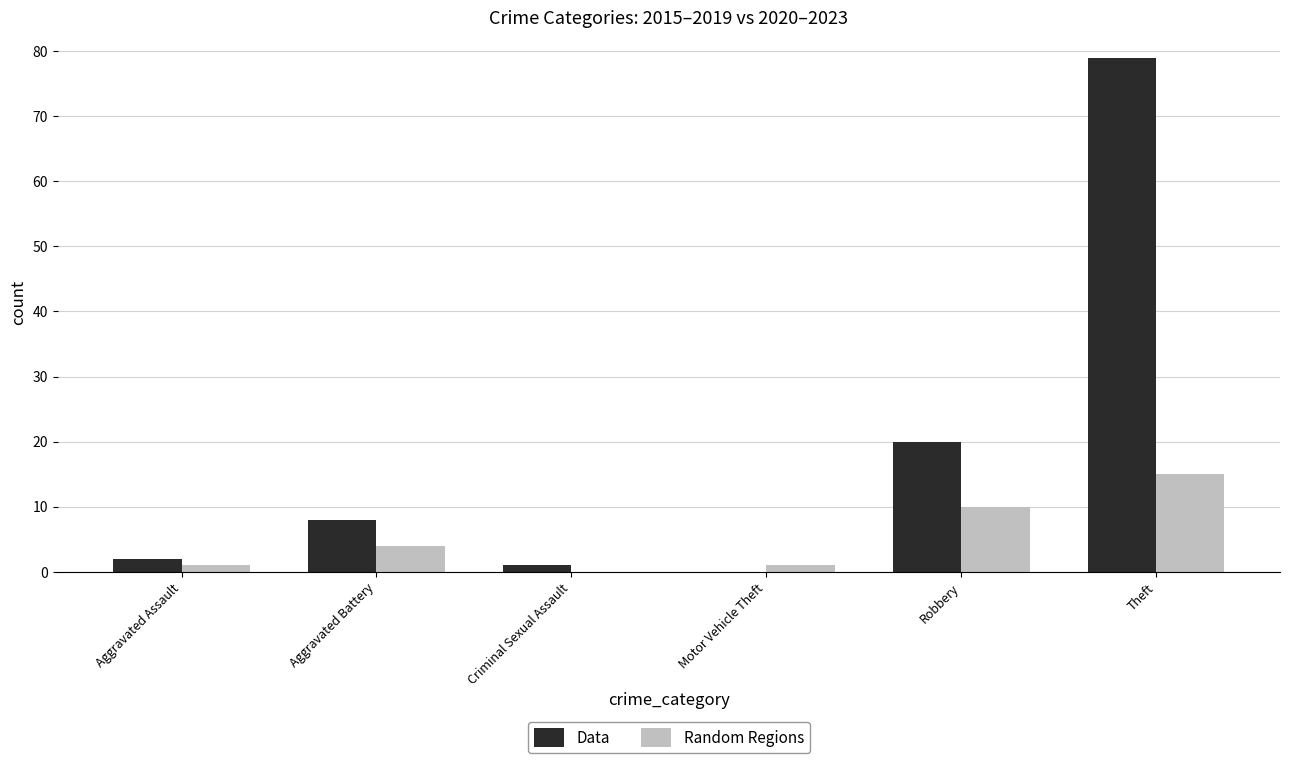

How many values in Random Regions are above zero?

5